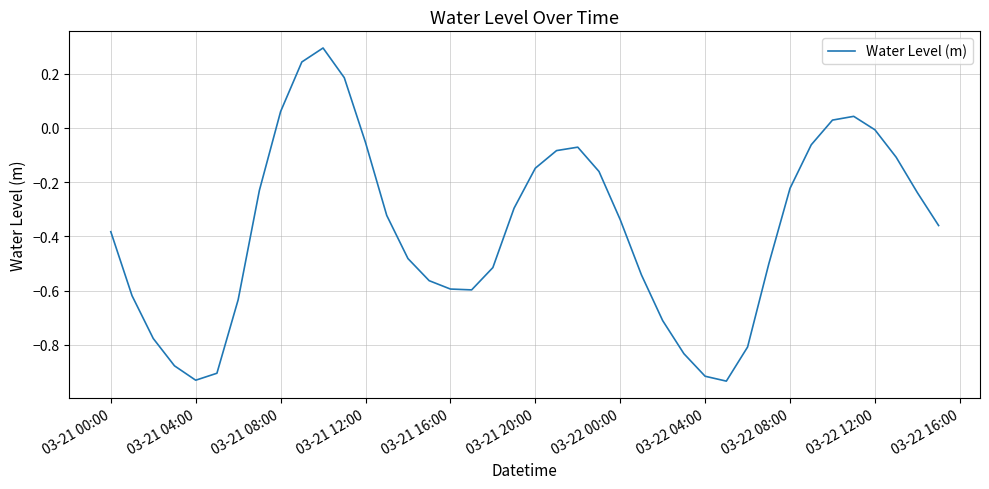

What is the maximum value shown in the chart?

0.3